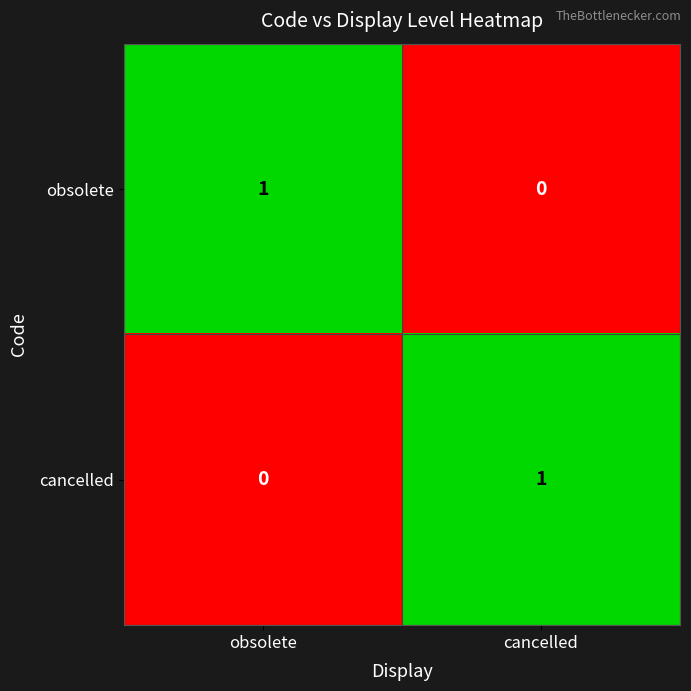

Reading left to right, transcribe all the data shown in this chart.

obsolete: 1	0
cancelled: 0	1